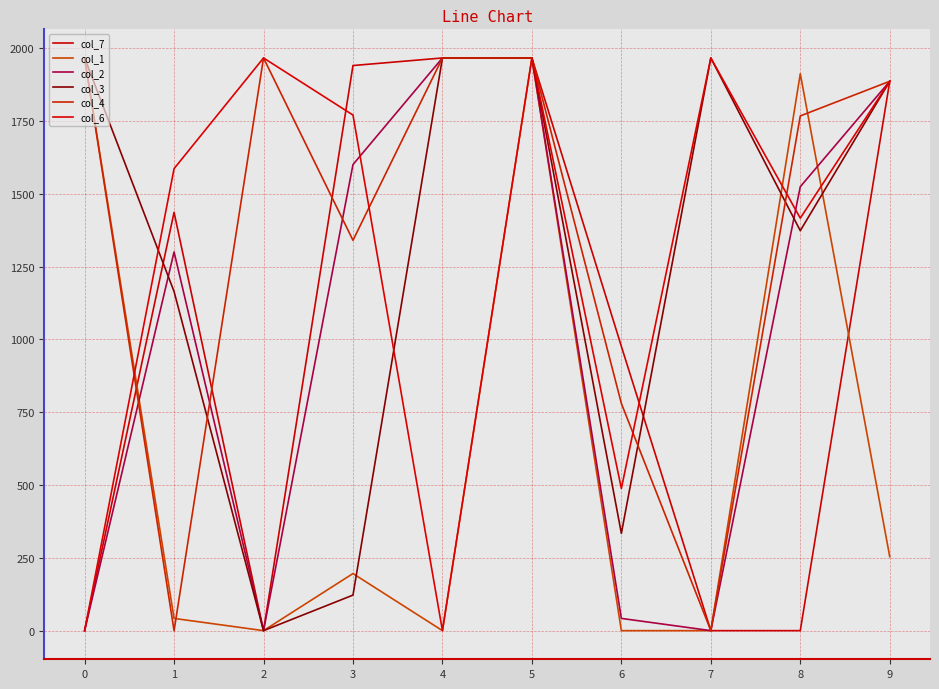

How many lines are shown in the chart?

6